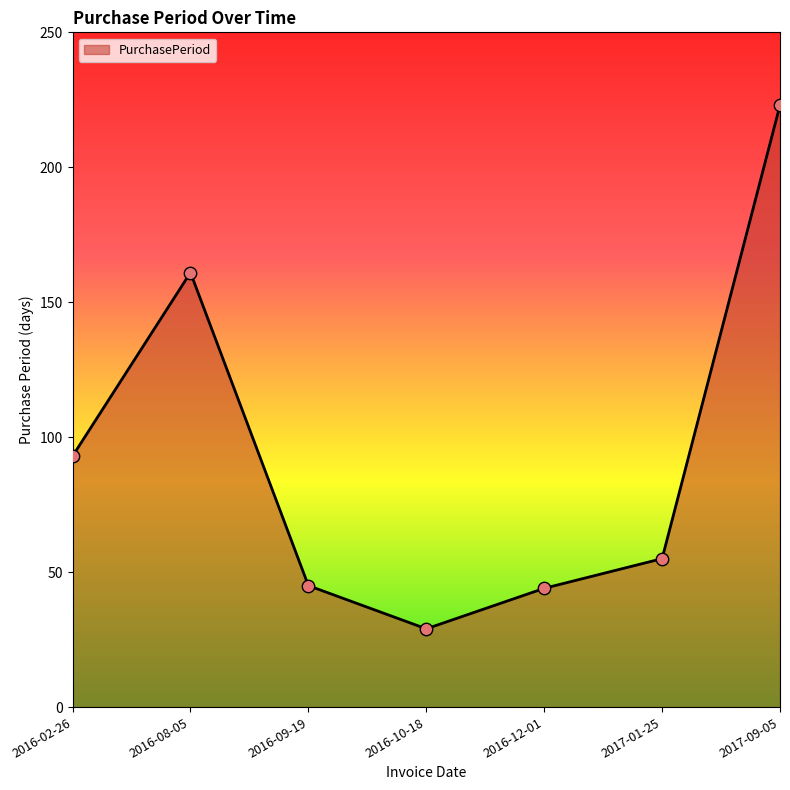

What is the ratio of the value at 2016-12-01 to the value at 2016-10-18?

1.5